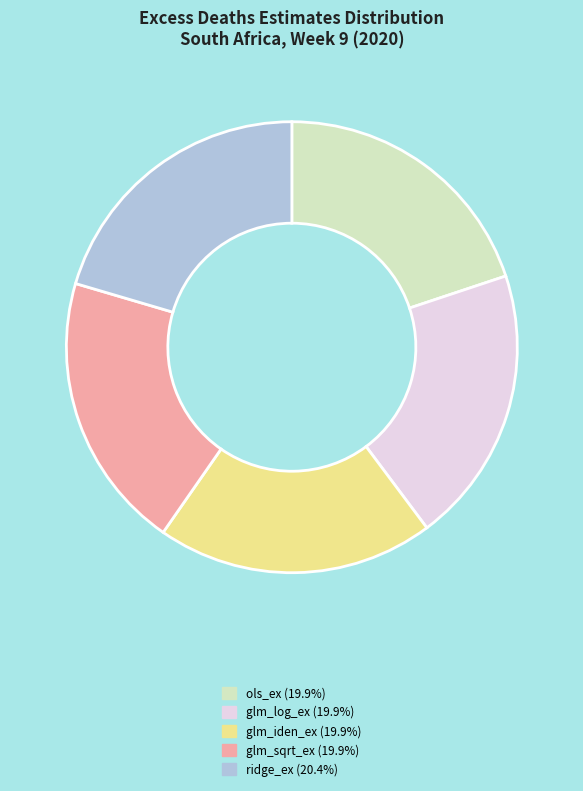

Which slice is the largest?

ridge_ex